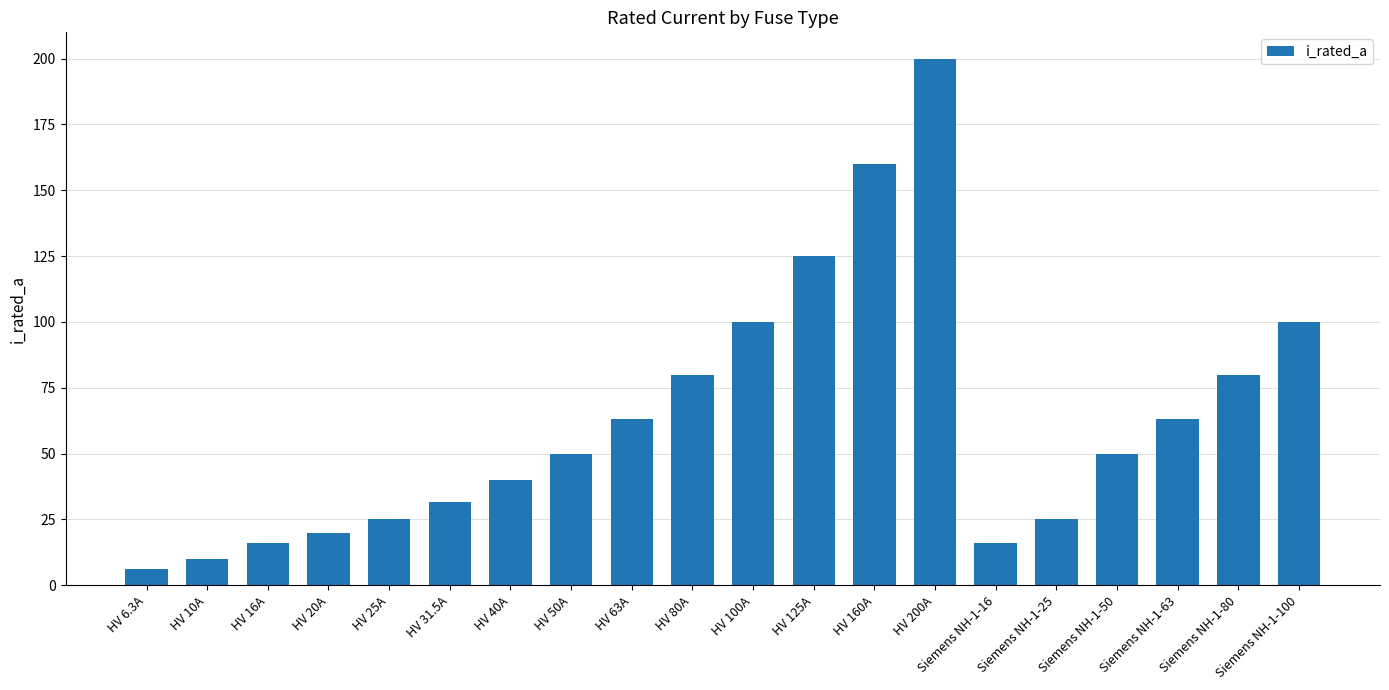

What is the change in value from HV 16A to HV 200A?

+184.0